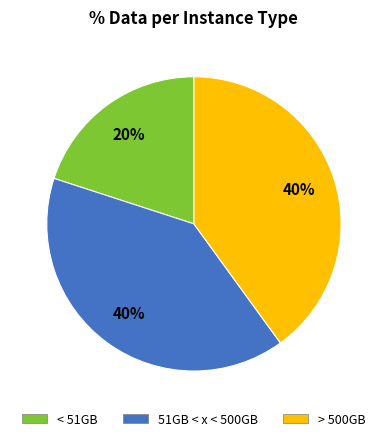

To the nearest percent, what is the difference between the largest and smallest slice percentages?

20%